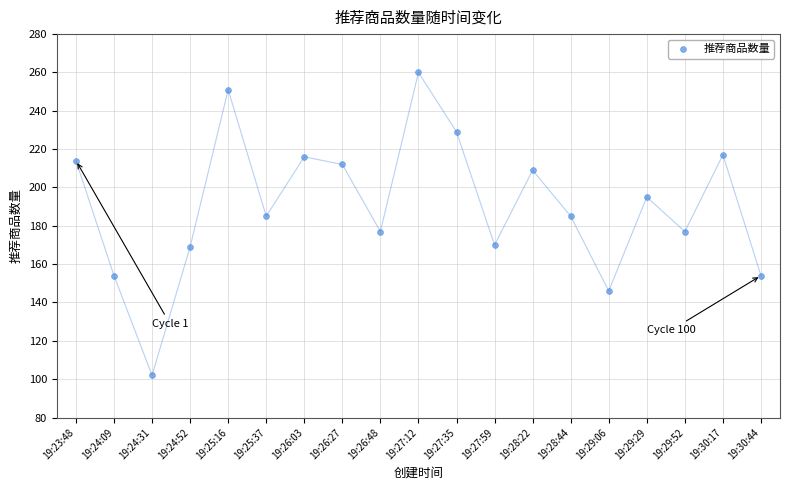

What is the range of Y values (max minus min)?

158